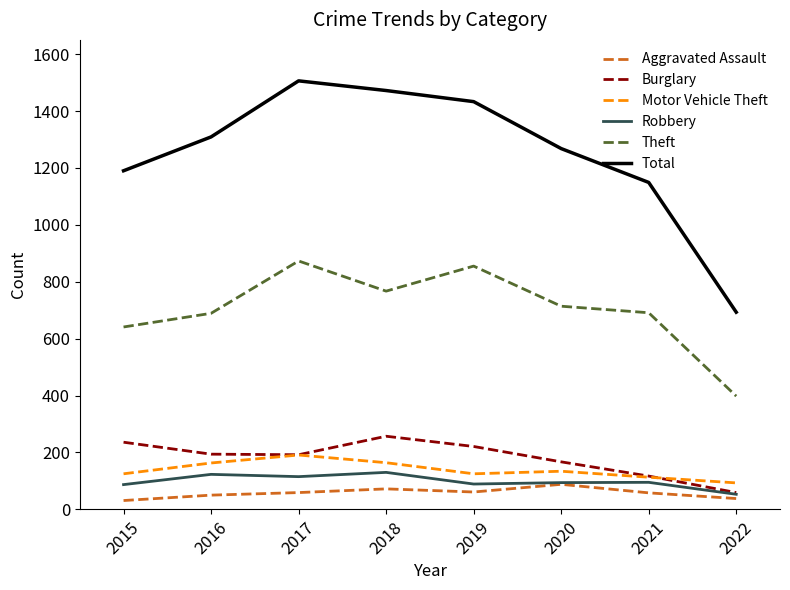

The Theft series shows 873 at 2017. True or false?

True